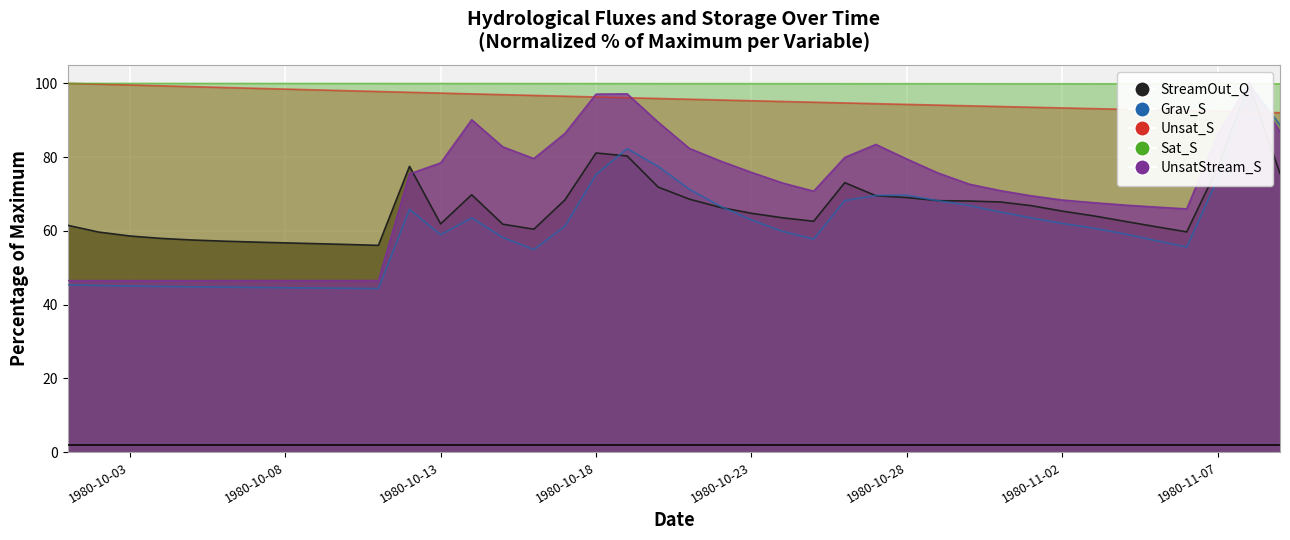

What is the difference between the maximum and second lowest values in the UnsatStream_S series?

53.5